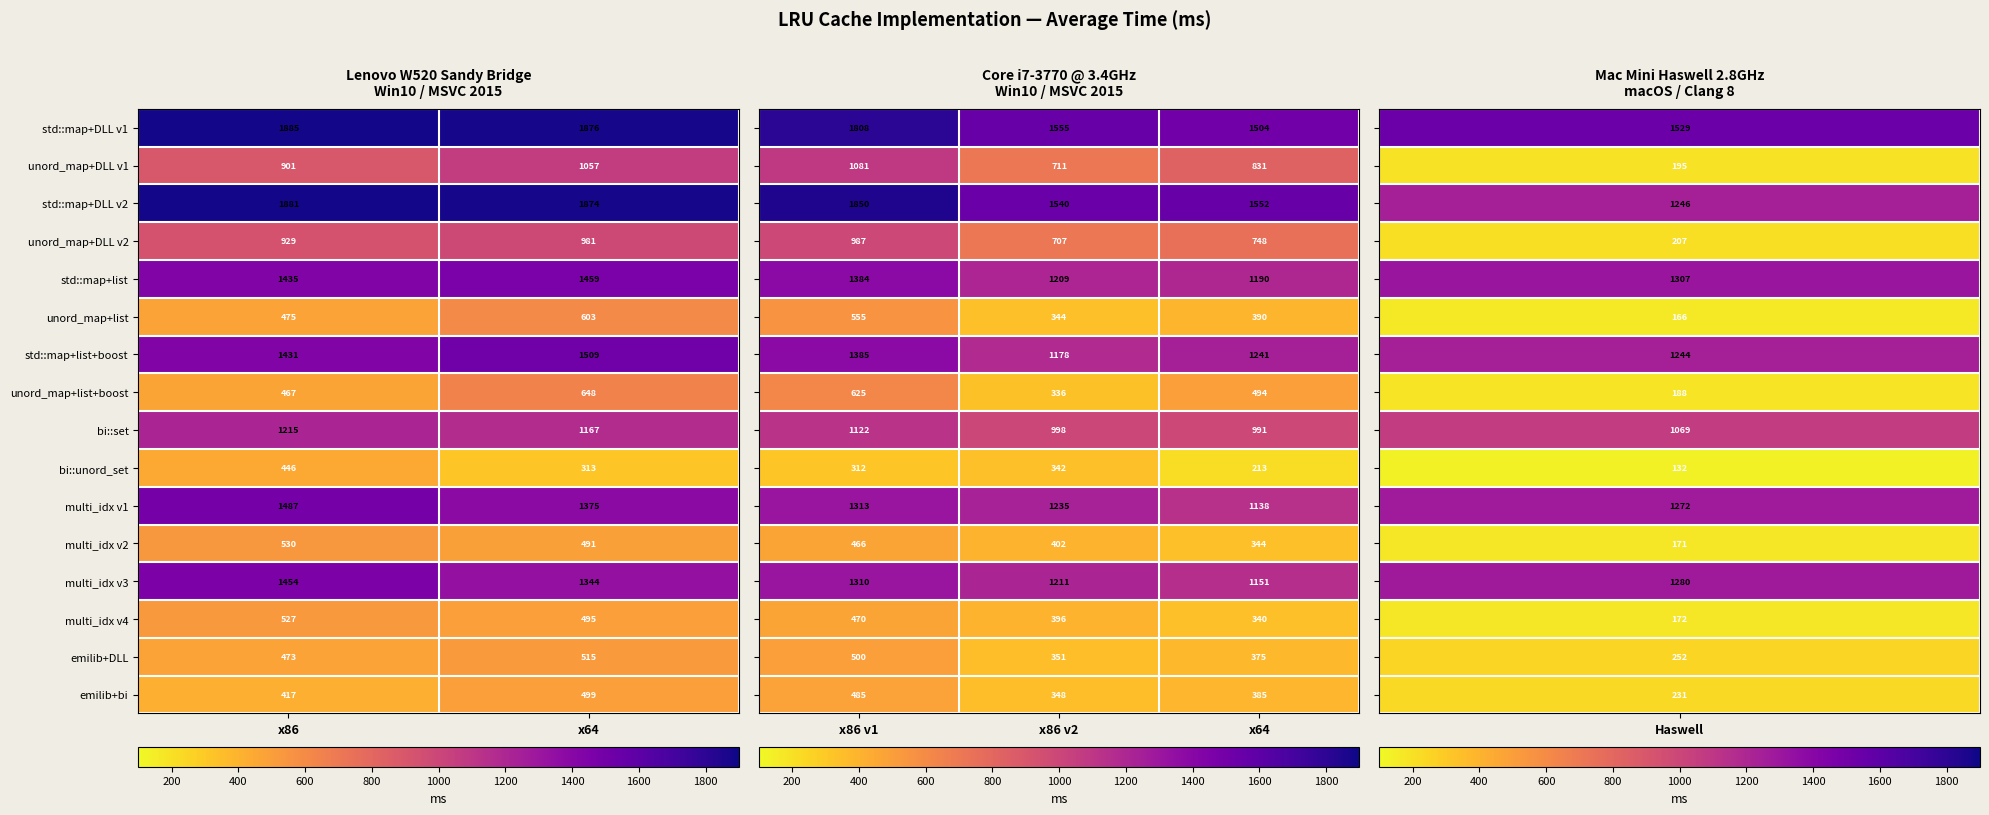

What is the highest value of the multi_idx v3 series?

1454